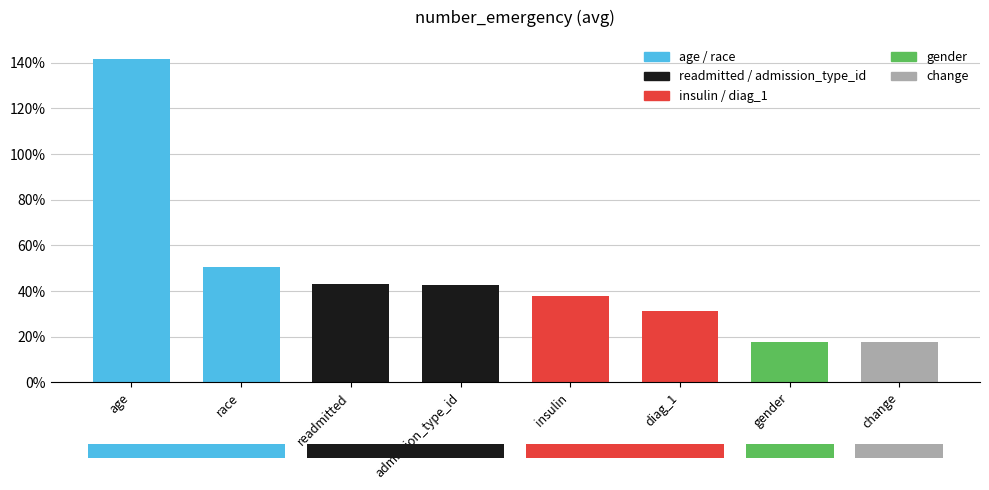

Reading left to right, extract all data points from this chart.

1.4	0.5	0.4	0.4	0.4	0.3	0.2	0.2